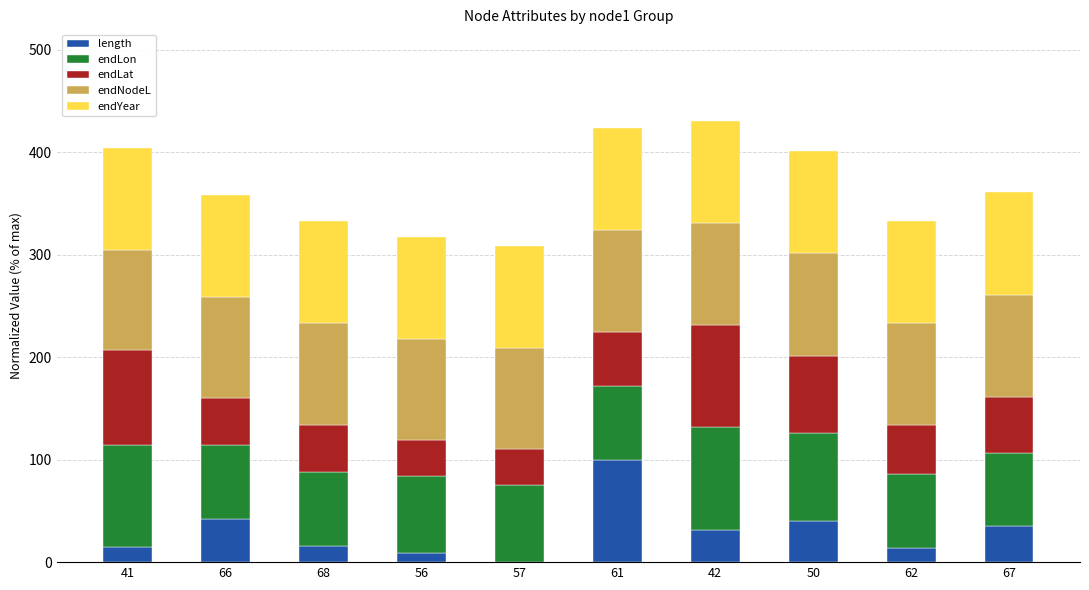

True or false: length has a value of 13.7 at 62.

True